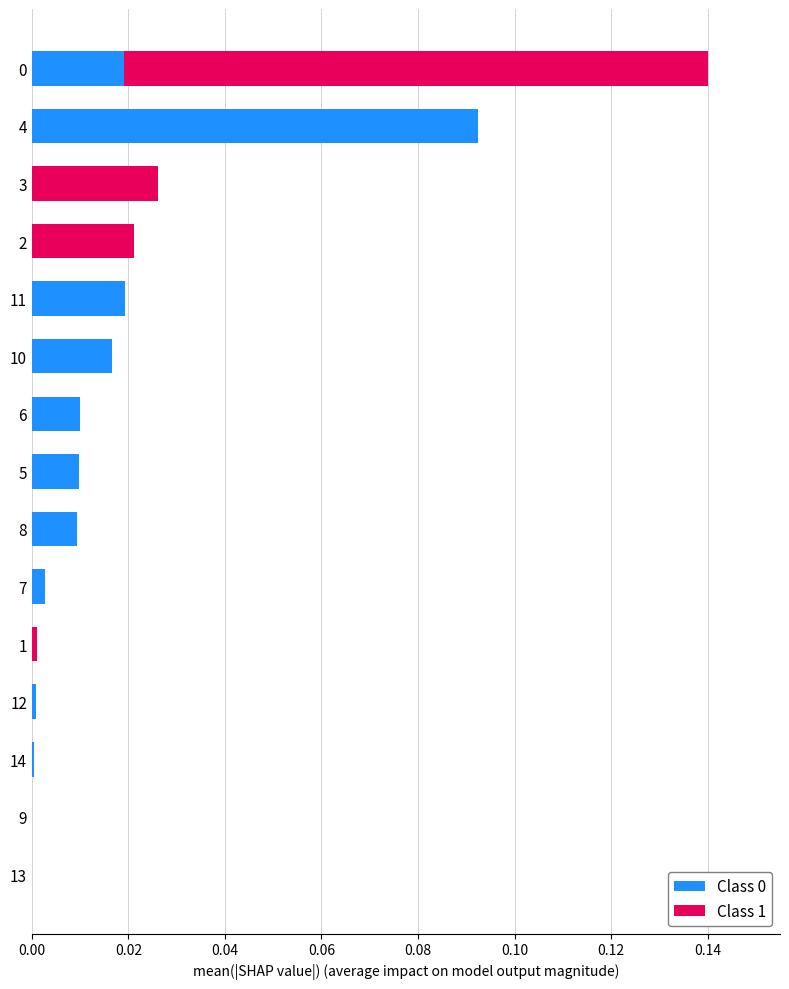

How many series are shown in this chart?

2